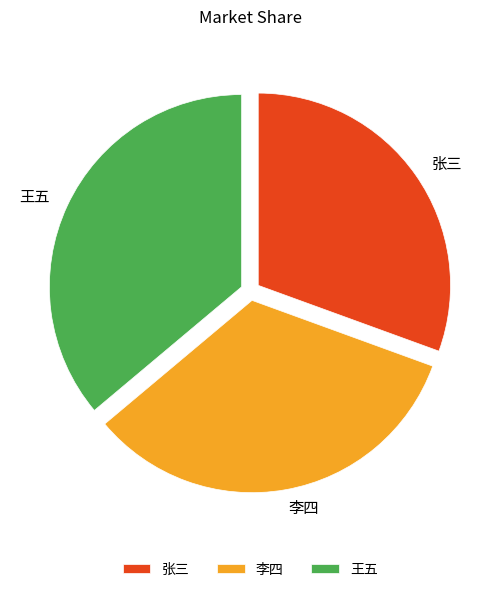

The 张三 slice represents 36% of the pie. True or false?

False